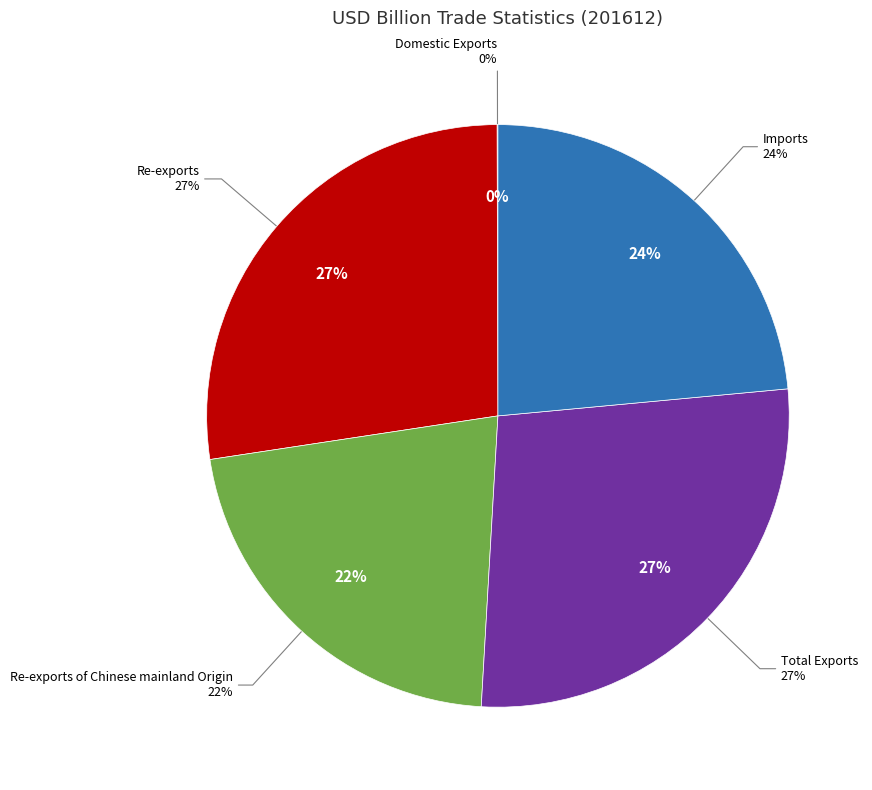

True or false: Imports accounts for 35% of the total.

False